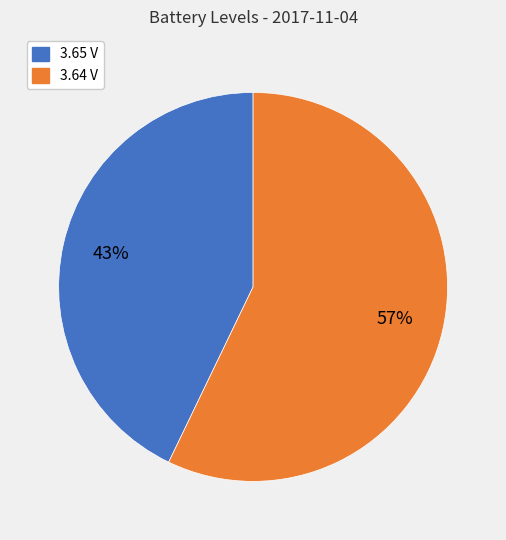

How many segments does this pie chart have?

2